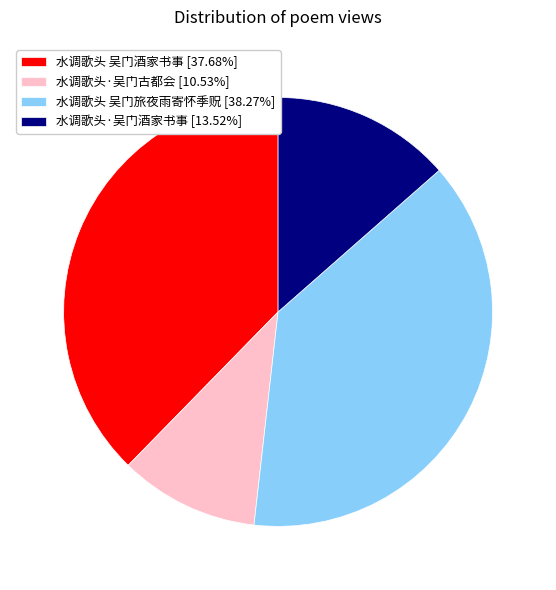

How many slices are in this pie chart?

4